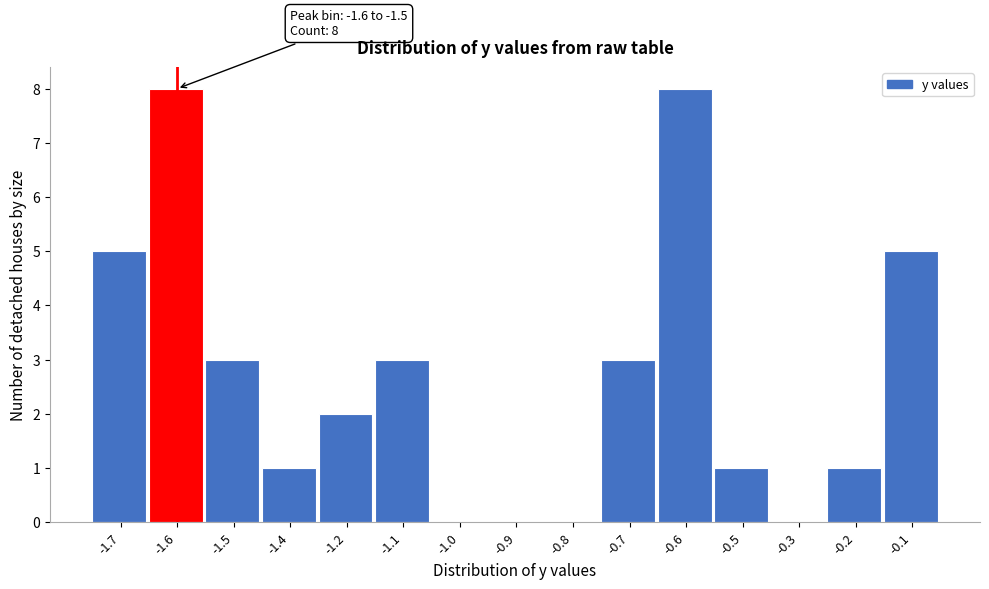

Reading left to right, extract all data points from this chart.

-1.7=5	-1.6=8	-1.5=3	-1.4=1	-1.2=2	-1.1=3	-1.0=0	-0.9=0	-0.8=0	-0.7=3	-0.6=8	-0.5=1	-0.3=0	-0.2=1	-0.1=5